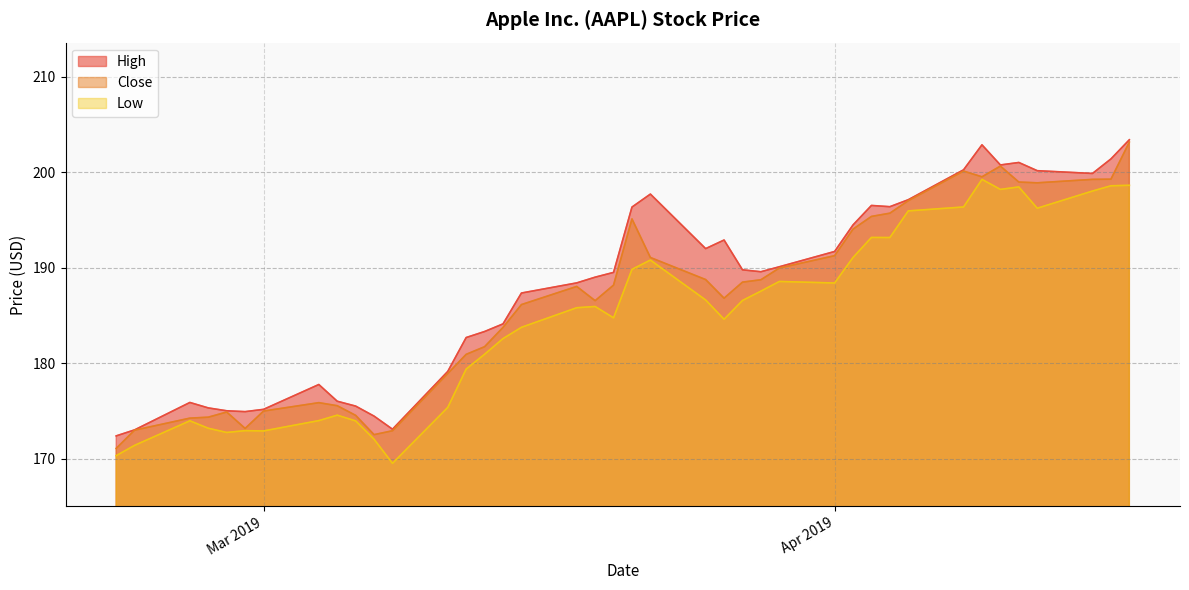

In High, how many points are higher than both neighbors (excluding endpoints)?

7